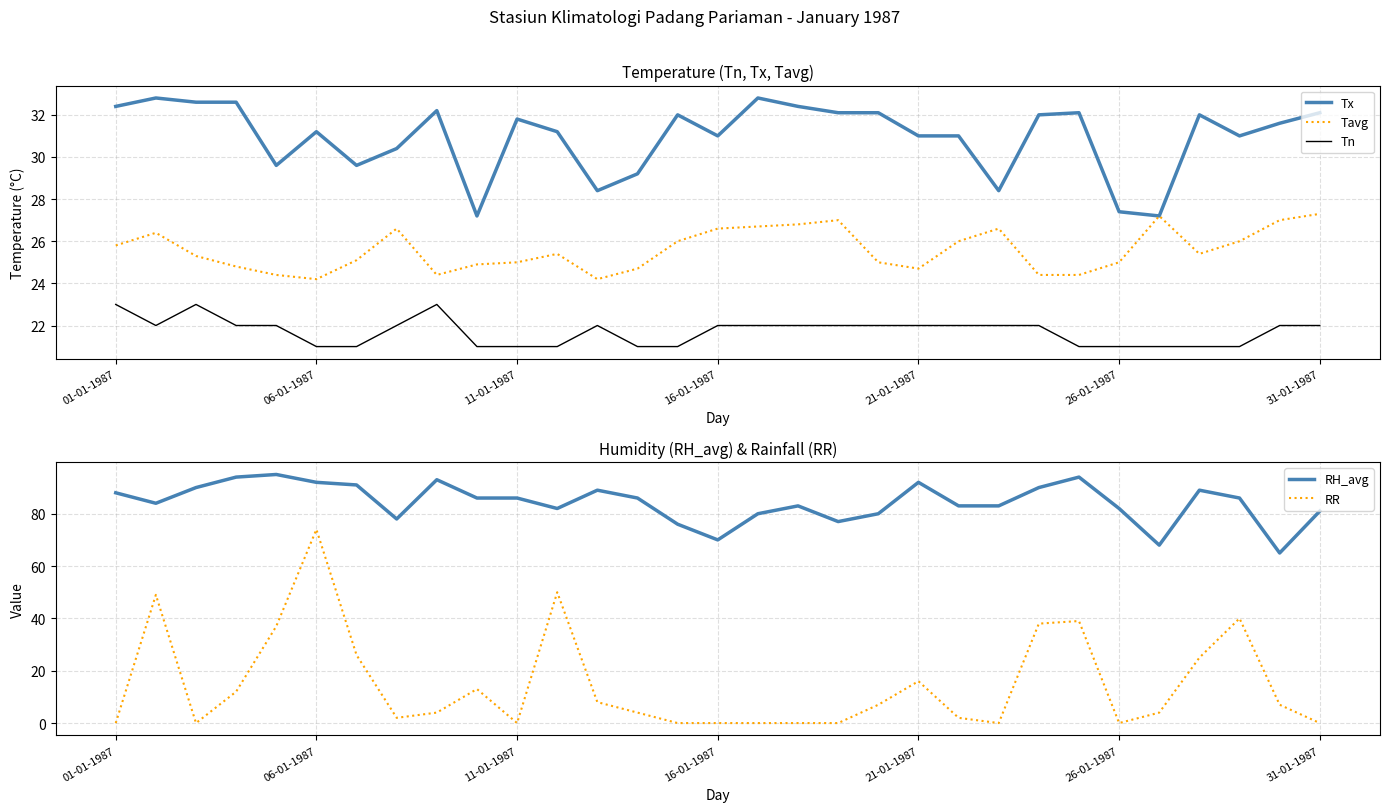

True or false: Tn and RH_avg intersect in this chart.

False